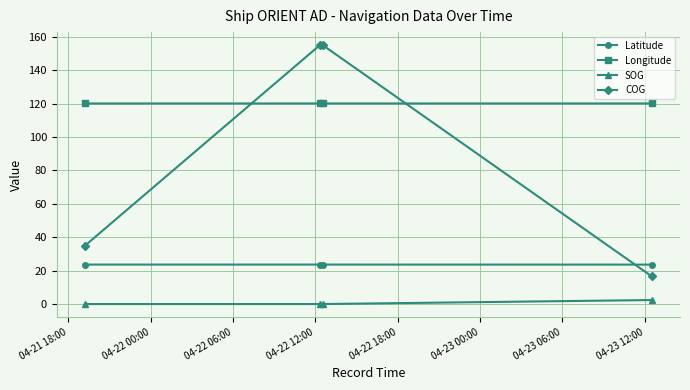

What is the maximum value for SOG?

2.4